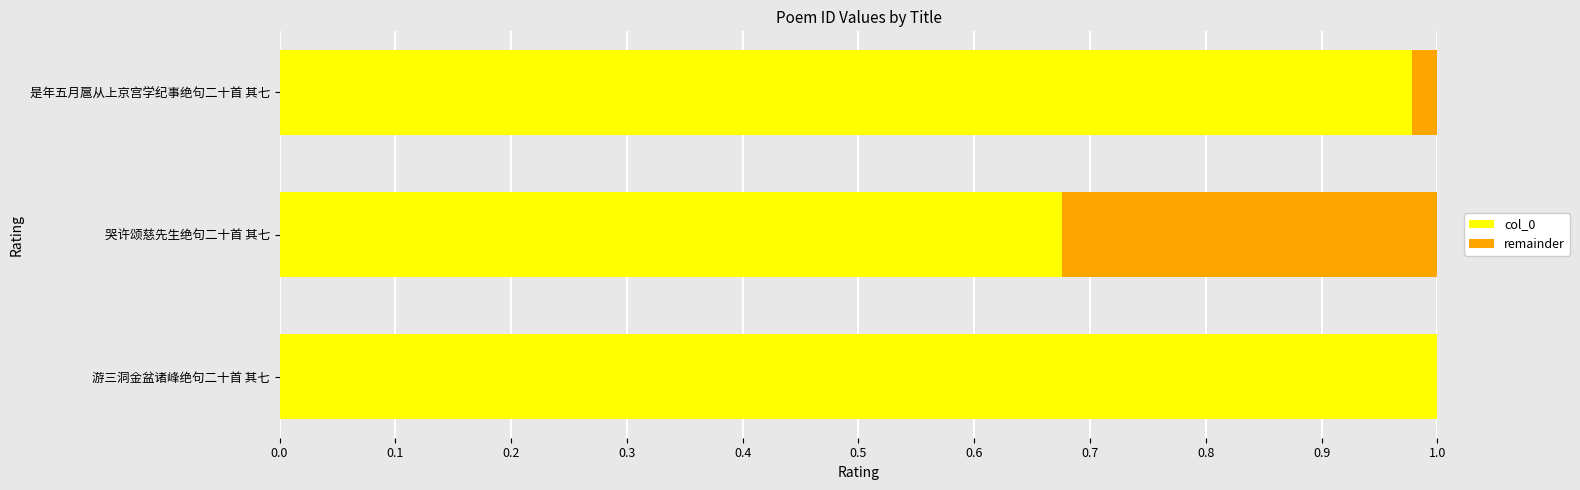

Is it true that col_0 equals 1.0 at 是年五月扈从上京宫学纪事绝句二十首 其七?

True